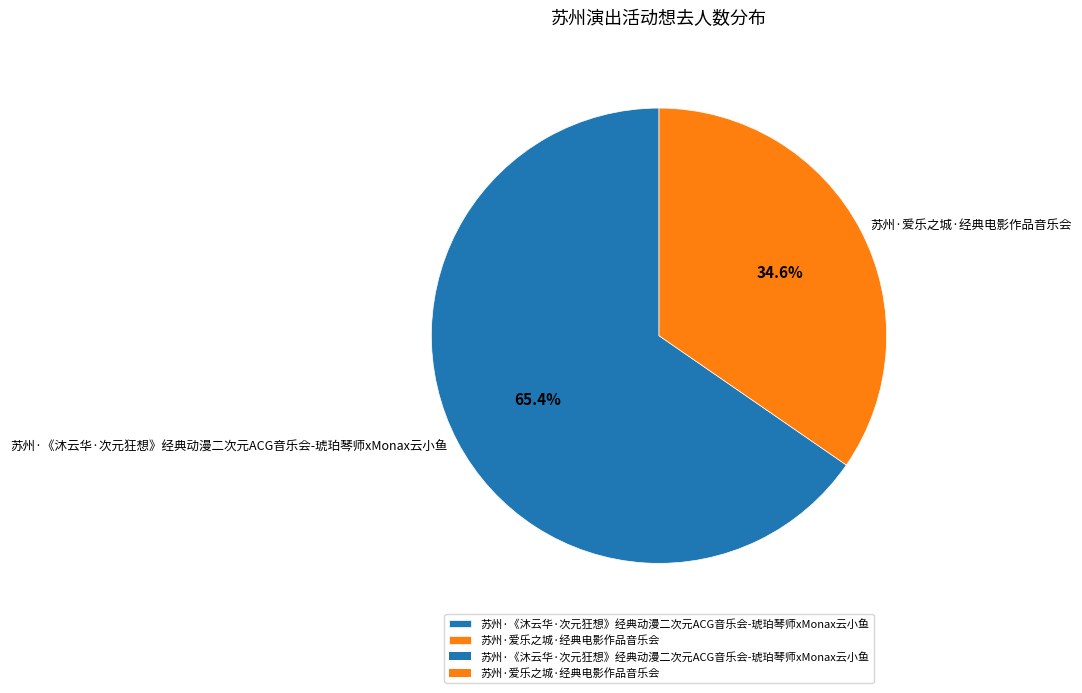

Which category has the smallest portion of the pie?

苏州·爱乐之城·经典电影作品音乐会